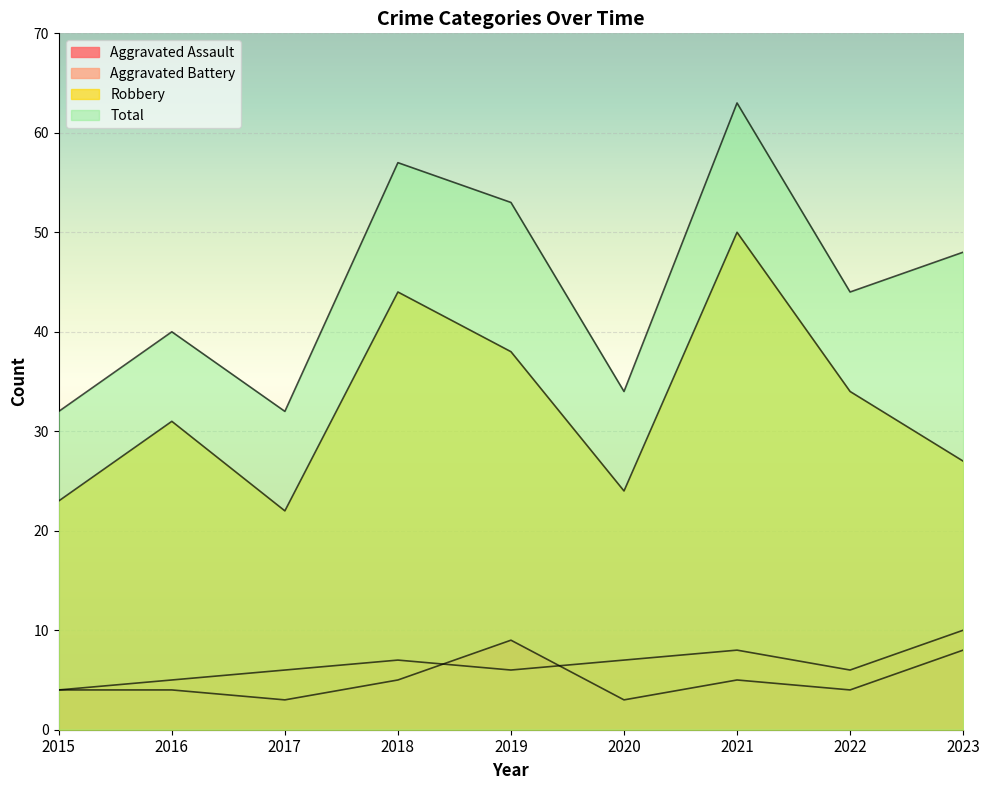

Reading left to right, list all the values displayed in this chart.

Aggravated Assault: 2015=4	2016=4	2017=3	2018=5	2019=9	2020=3	2021=5	2022=4	2023=8
Aggravated Battery: 2015=4	2016=5	2017=6	2018=7	2019=6	2020=7	2021=8	2022=6	2023=10
Robbery: 2015=23	2016=31	2017=22	2018=44	2019=38	2020=24	2021=50	2022=34	2023=27
Total: 2015=32	2016=40	2017=32	2018=57	2019=53	2020=34	2021=63	2022=44	2023=48